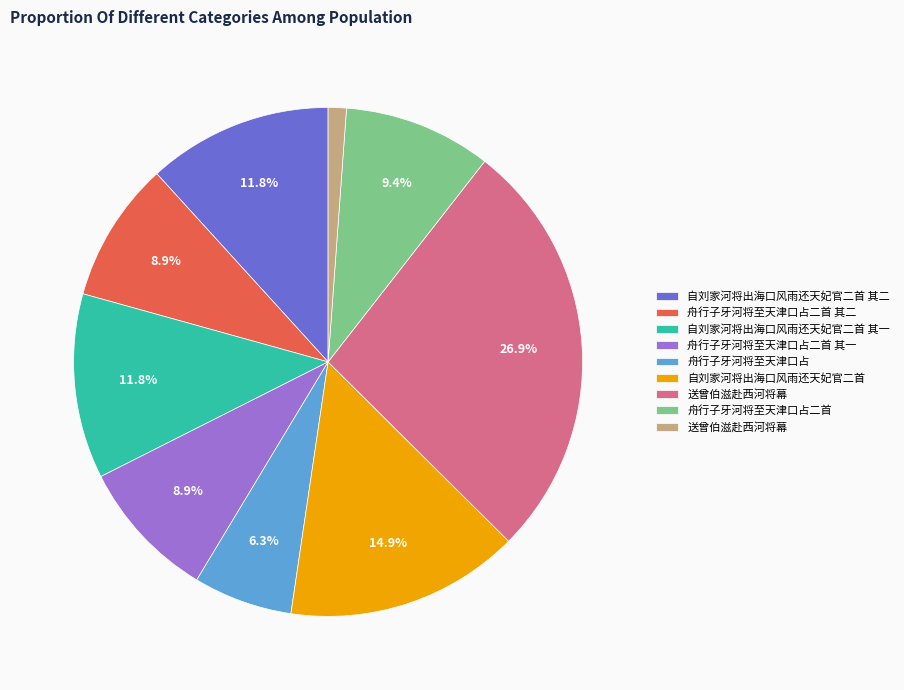

Is there a majority slice in this chart?

No